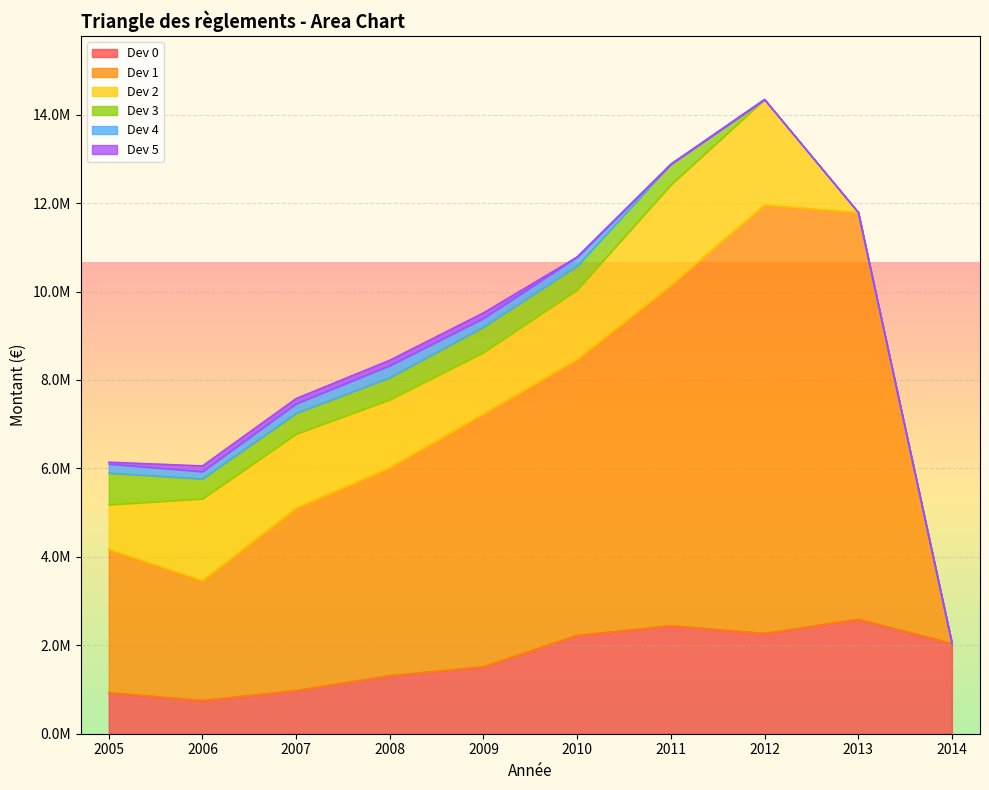

At which label is Dev 4 closest to 137107?

2006